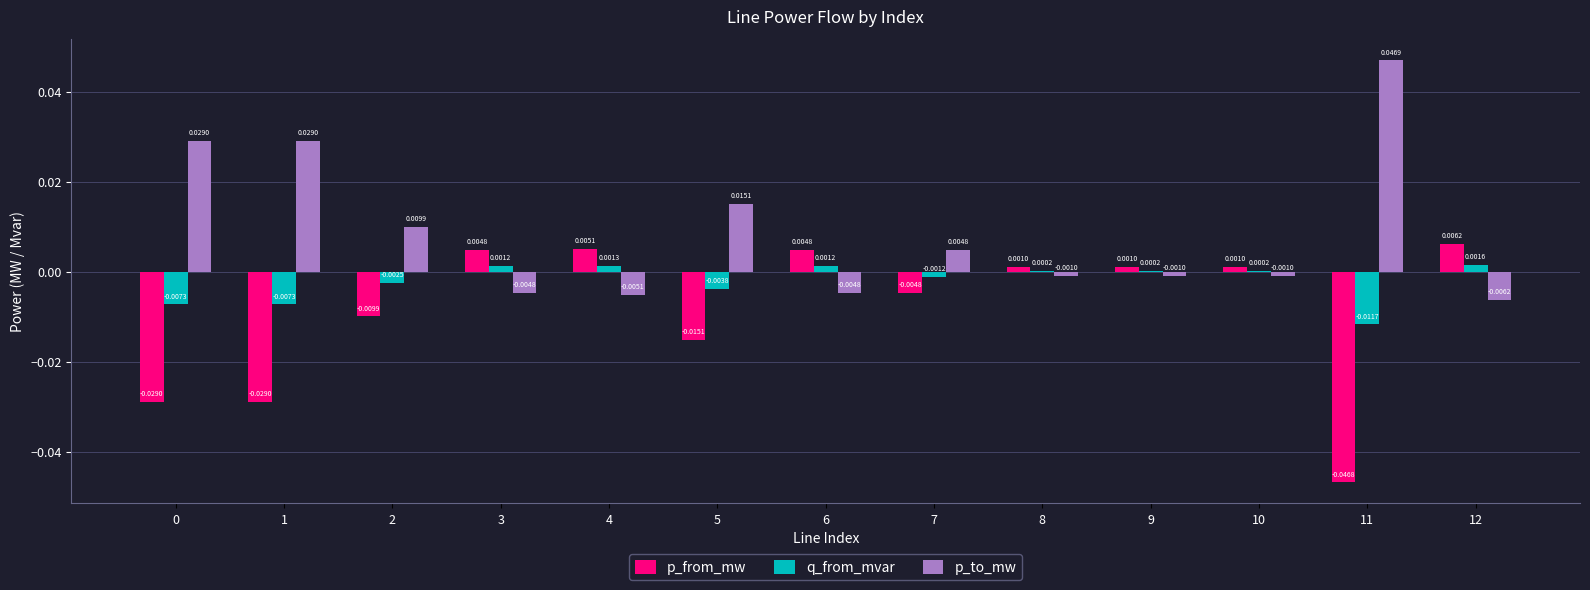

How many data points does each series have?

13